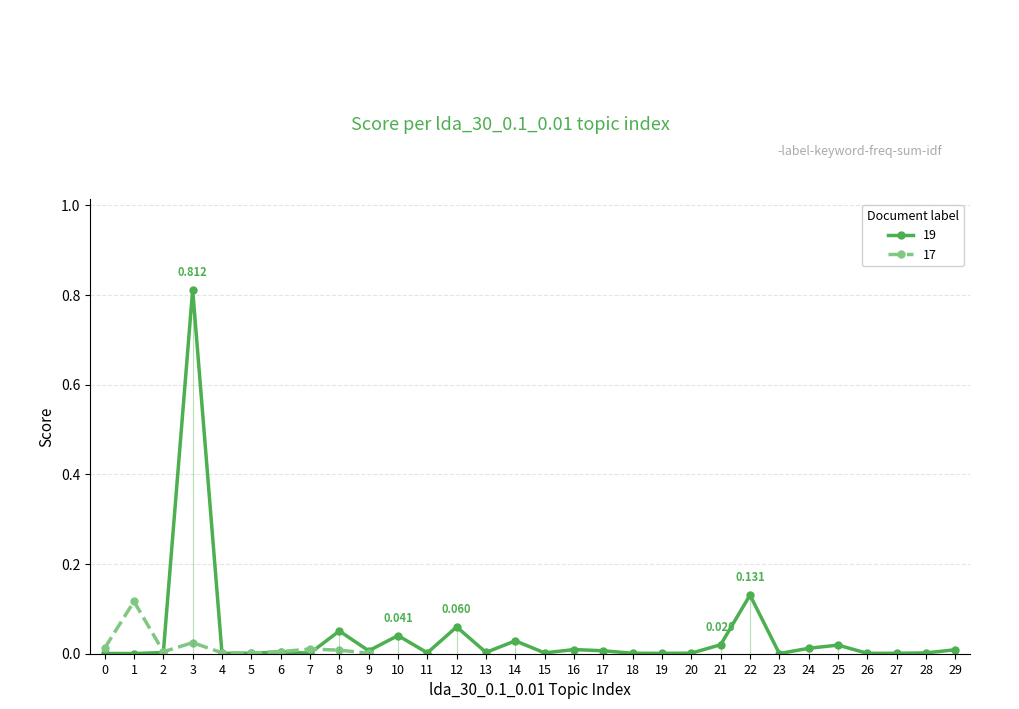

Does the chart have visible grid lines?

Yes